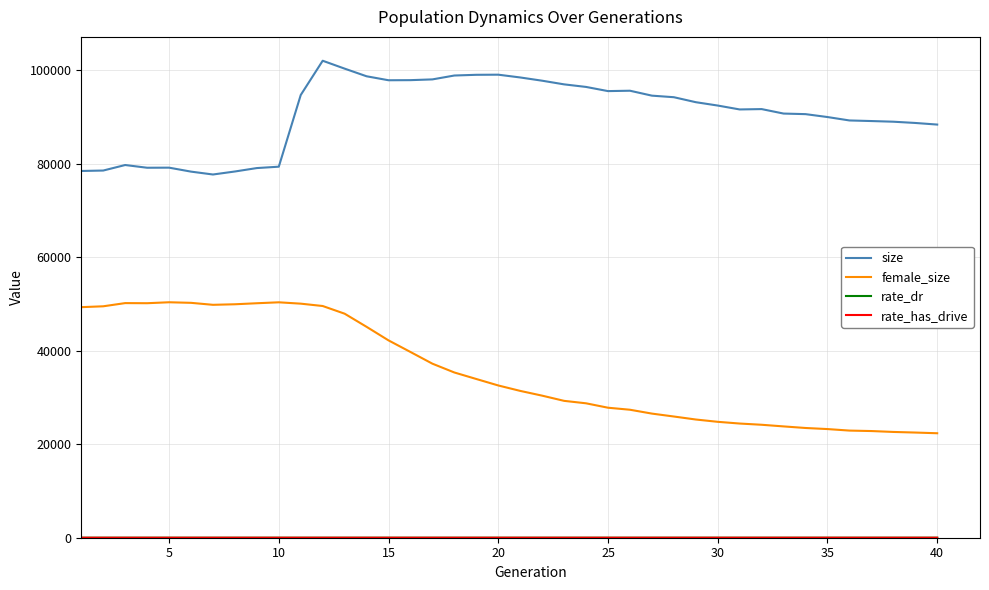

What is the highest value of the size series?

102075.0